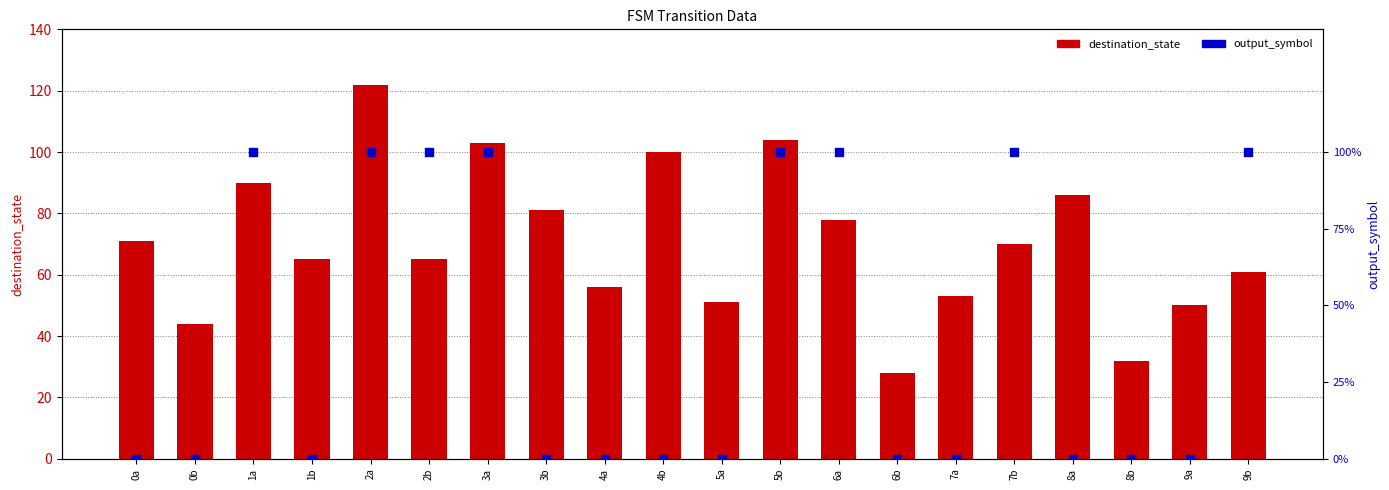

Which series has the largest Y range (max minus min)?

destination_state